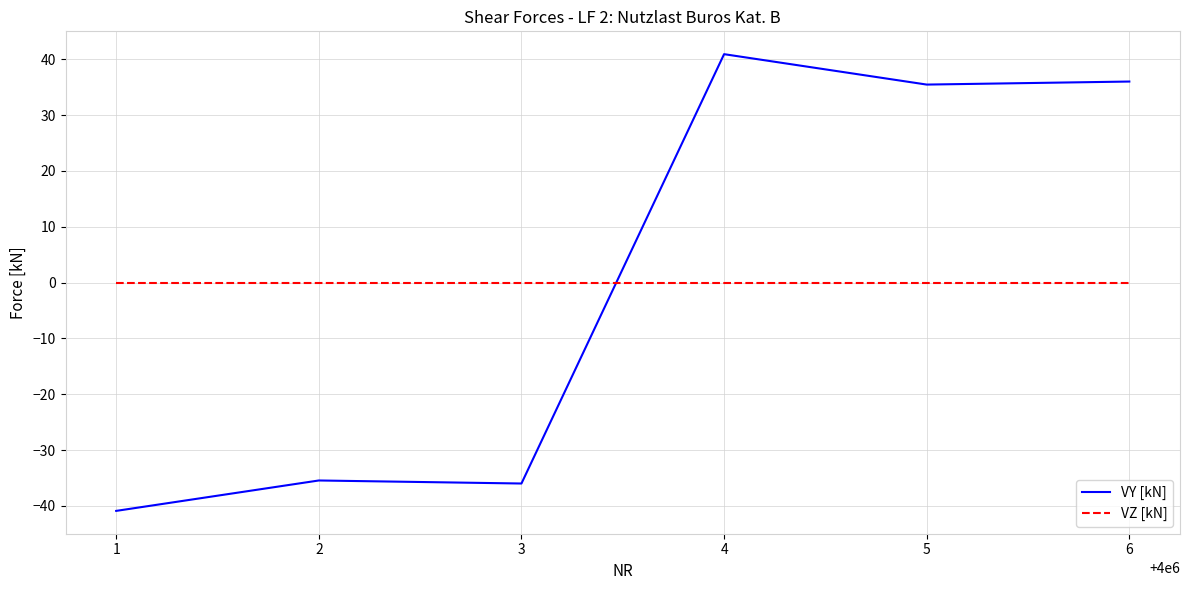

After their last crossing, which series has the higher values: VZ [kN] or VY [kN]?

VY [kN]